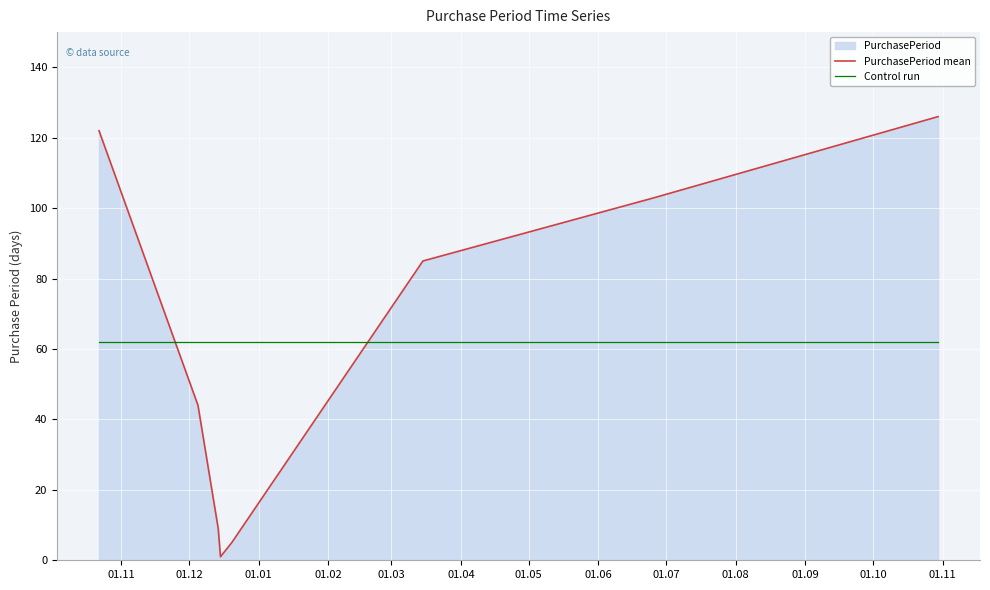

Rank the series by their maximum value, from highest to lowest.

PurchasePeriod mean, Control run